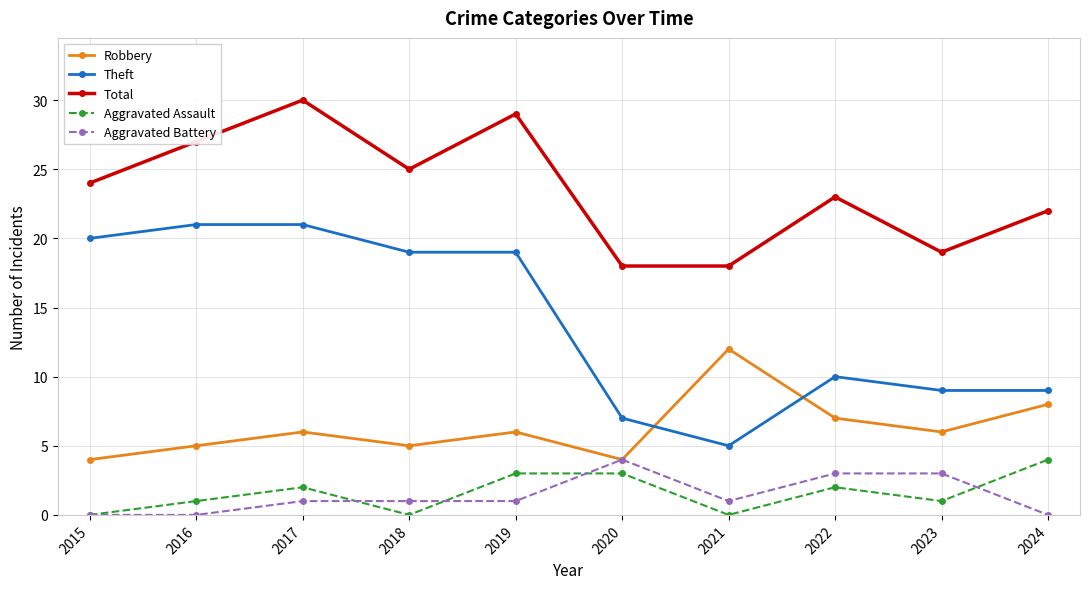

True or false: Robbery and Total cross at least once.

False